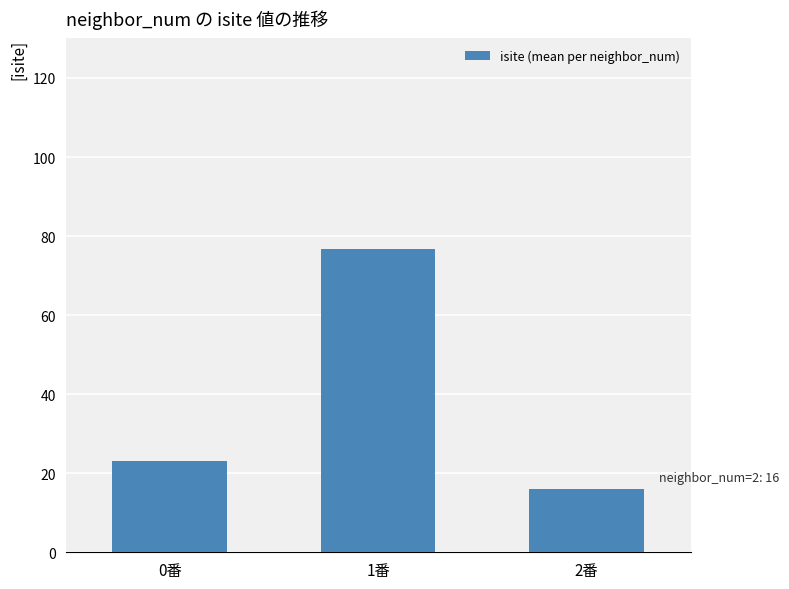

Is it true that the value at 0番 is 23.0?

True